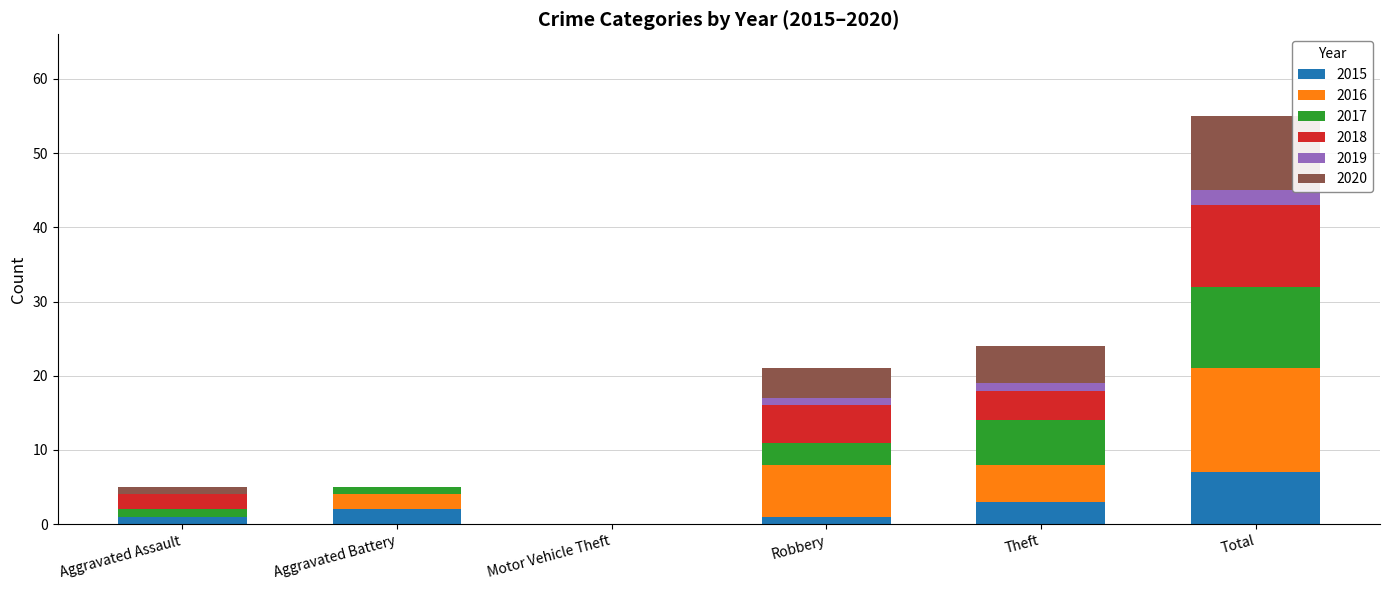

At which category is the sum across all series the highest?

Total